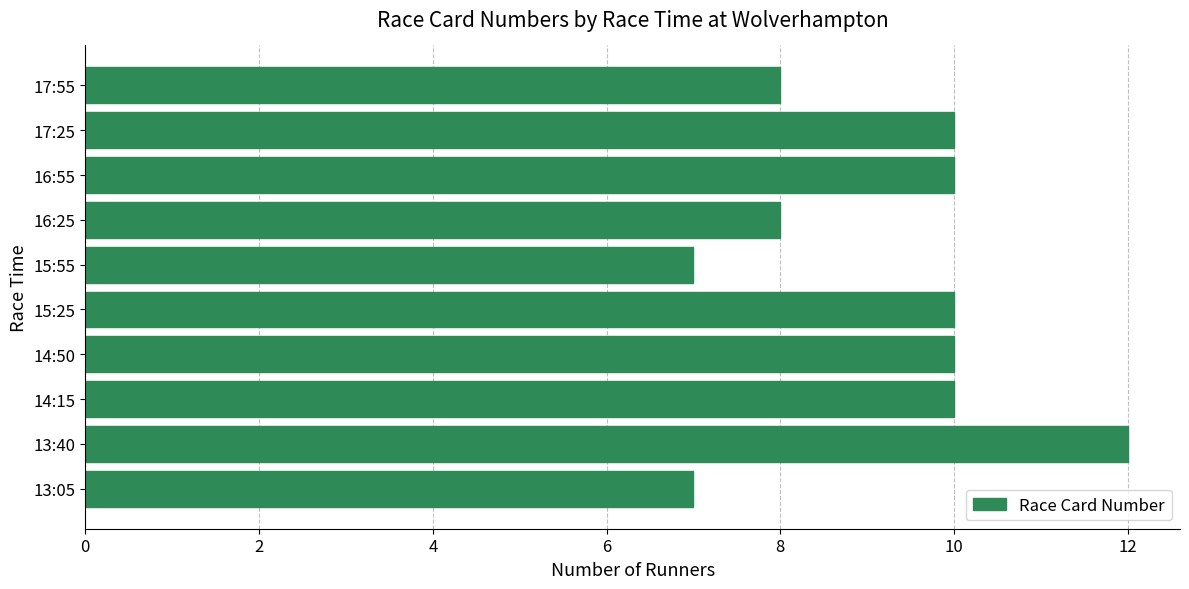

What is the ratio of the value at 15:55 to the value at 17:55?

0.9